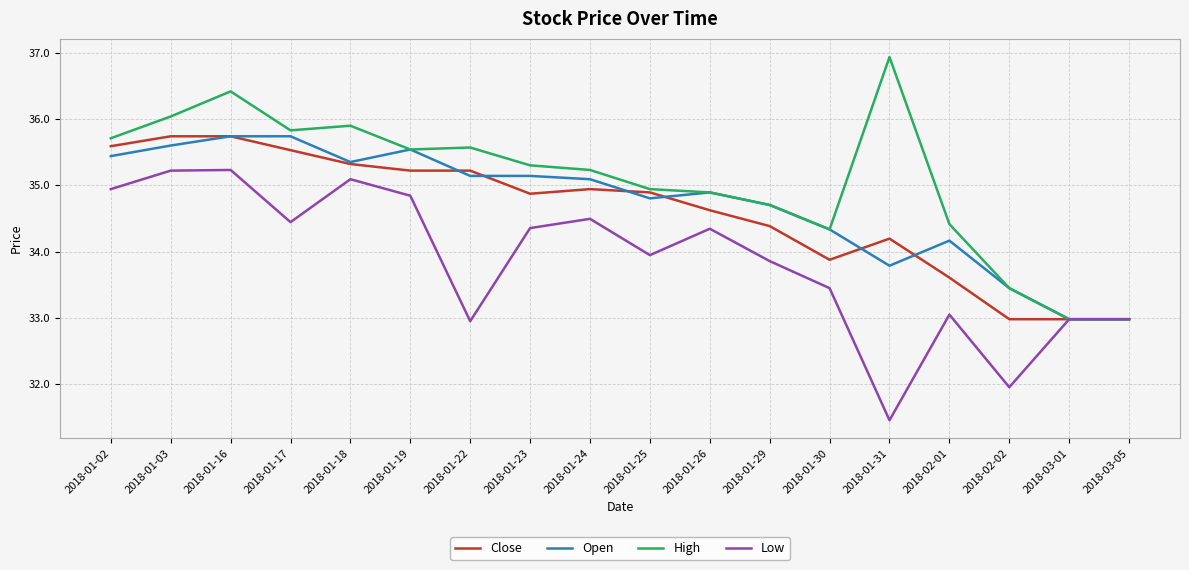

What is the difference between the highest and lowest values at 2018-01-24?

0.7